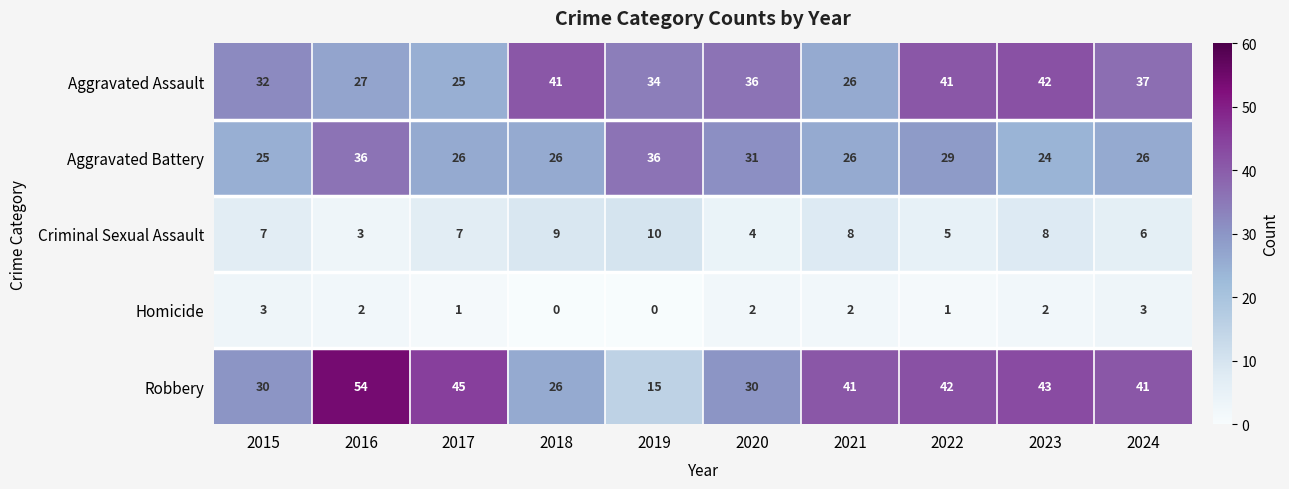

What is the difference between the maximum and minimum values in the Robbery series?

39